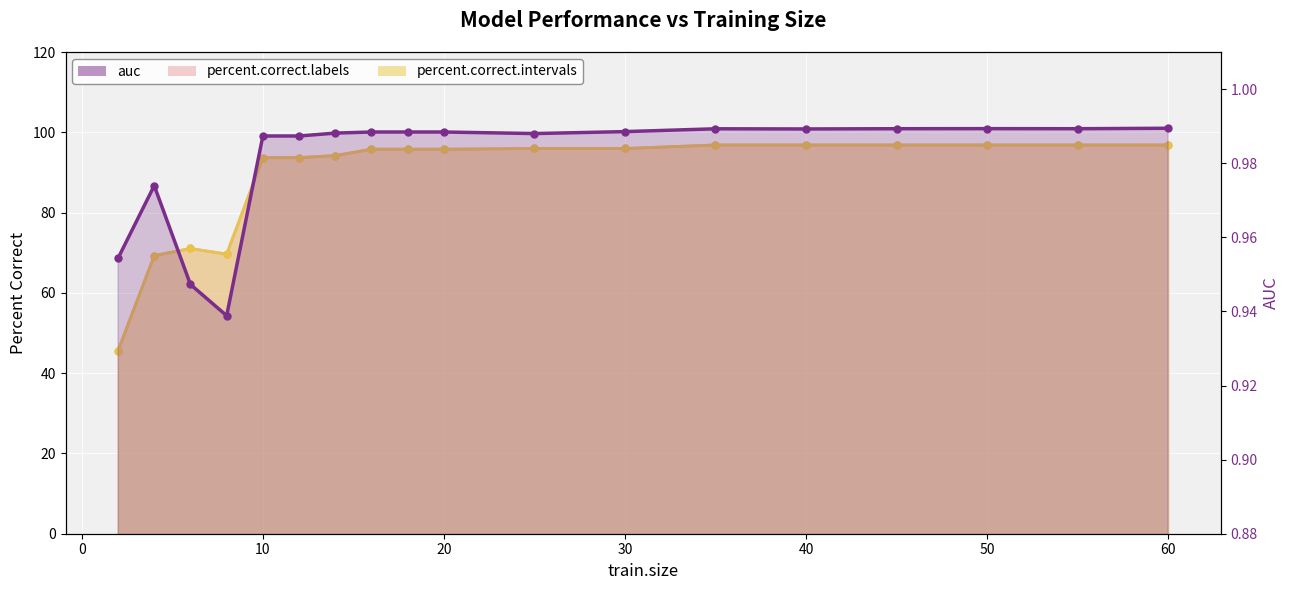

How many lines are shown in the chart?

3